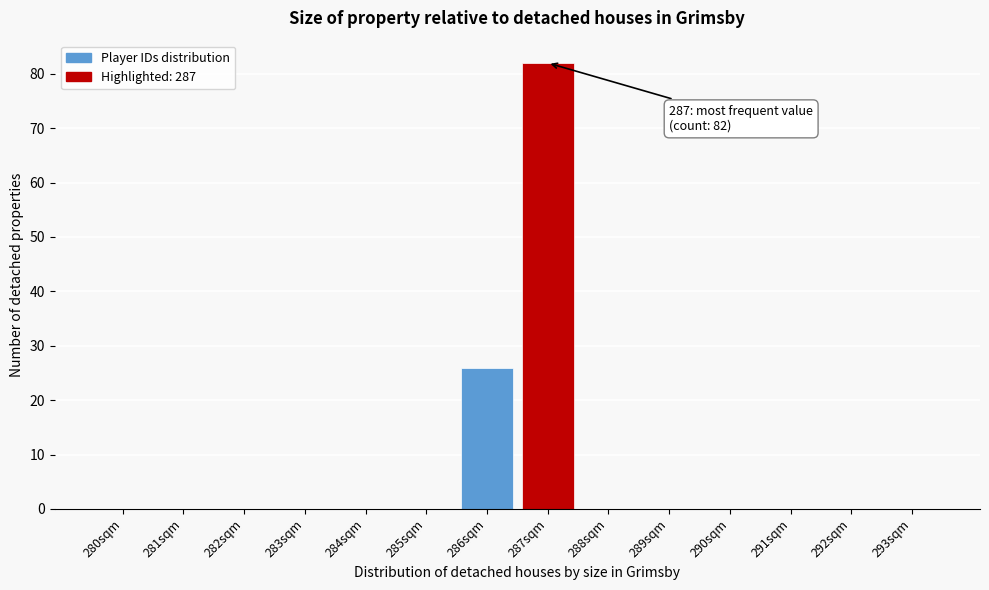

Reading left to right, list all the values displayed in this chart.

280sqm=0	281sqm=0	282sqm=0	283sqm=0	284sqm=0	285sqm=0	286sqm=26	287sqm=82	288sqm=0	289sqm=0	290sqm=0	291sqm=0	292sqm=0	293sqm=0